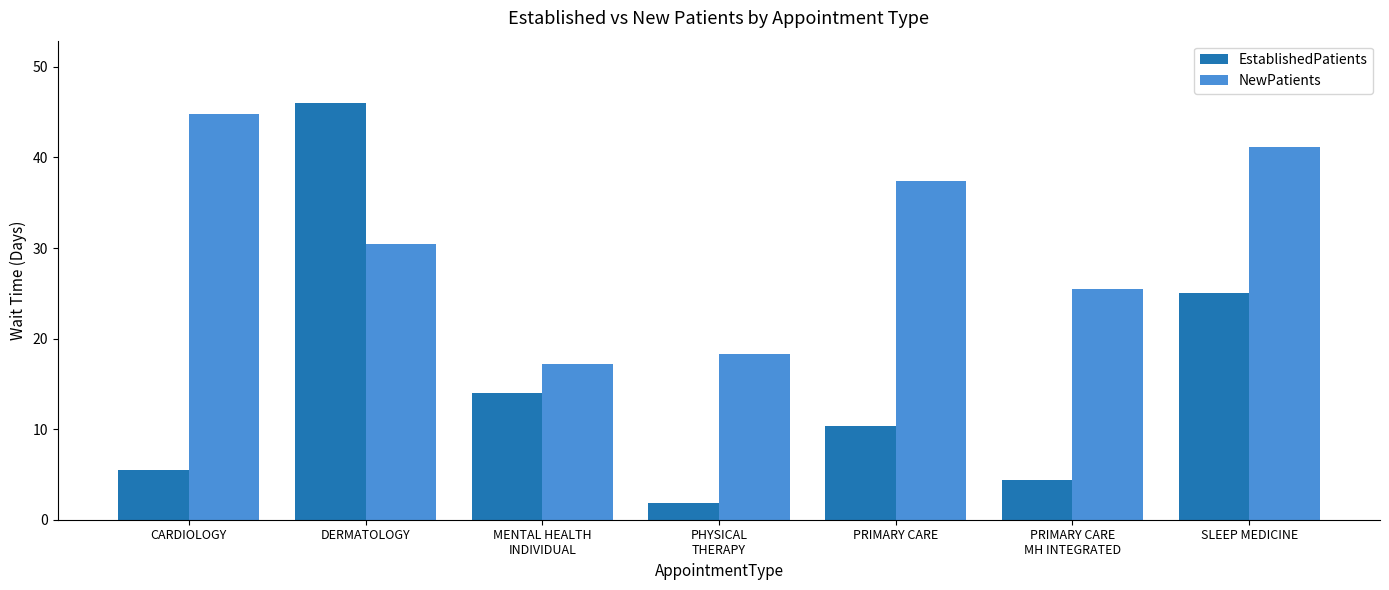

True or false: EstablishedPatients has a value of 14.0 at MENTAL HEALTH
INDIVIDUAL.

True